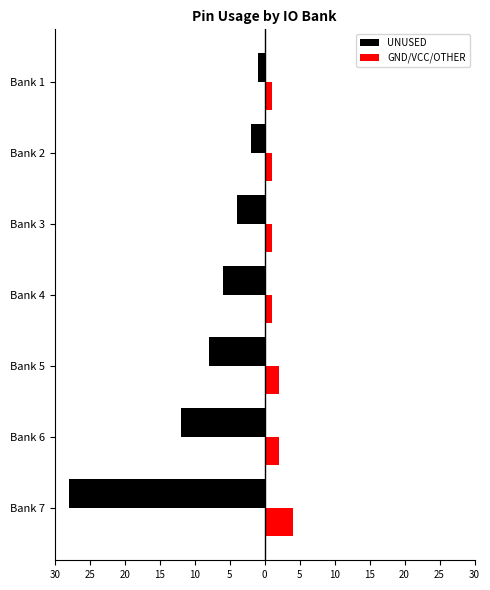

What is the highest value of the GND/VCC/OTHER series?

4